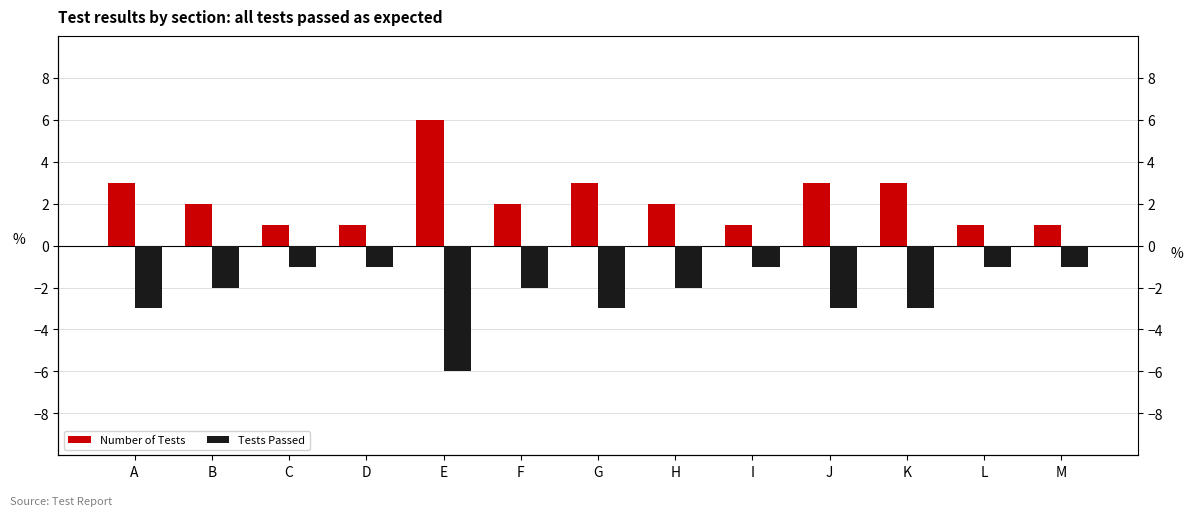

Is it true that Number of Tests equals 3 at J?

True